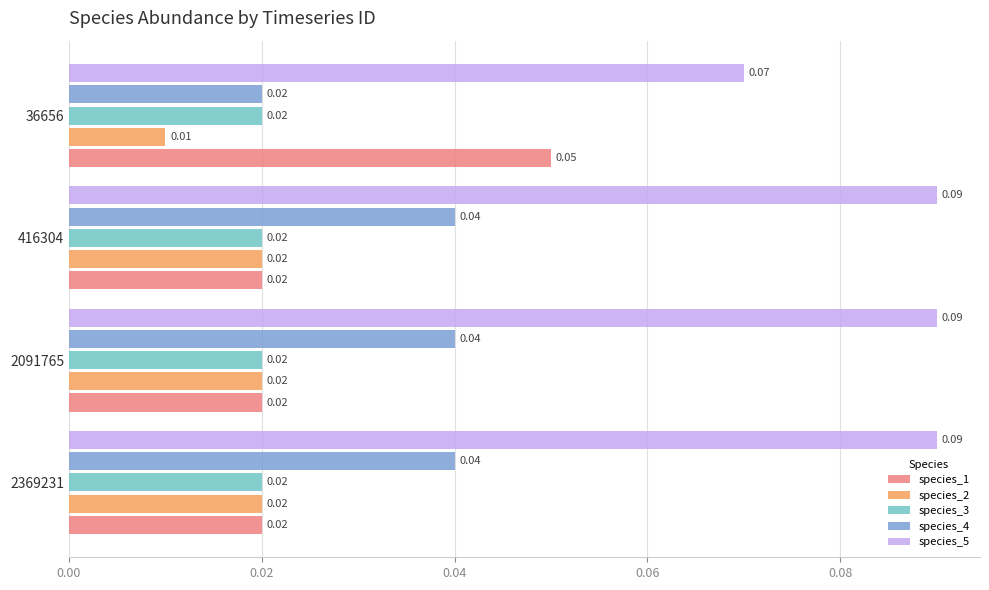

Count the species_4 values in the range 0 to 1.

4